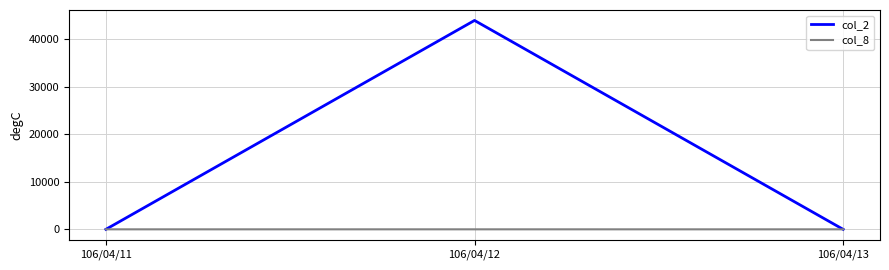

List the series in order of their peak value, highest first.

col_2, col_8